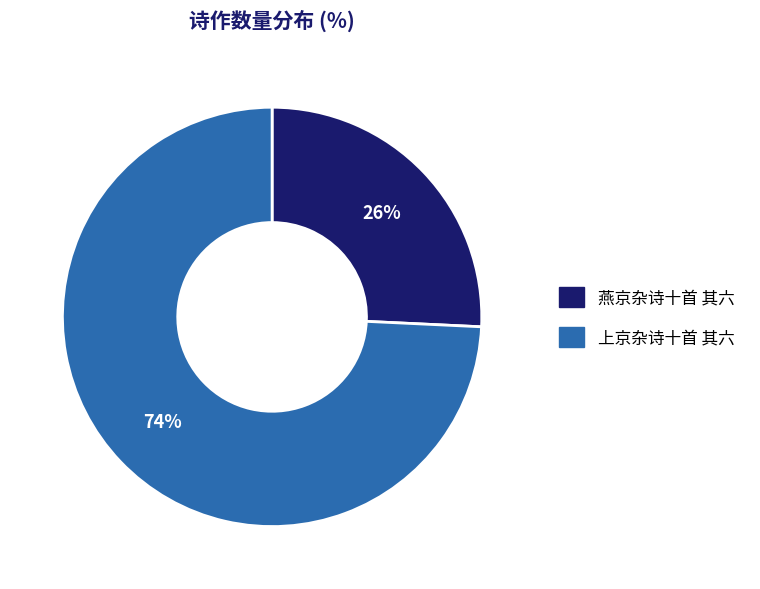

Which has a higher value, 燕京杂诗十首 其六 or 上京杂诗十首 其六?

上京杂诗十首 其六